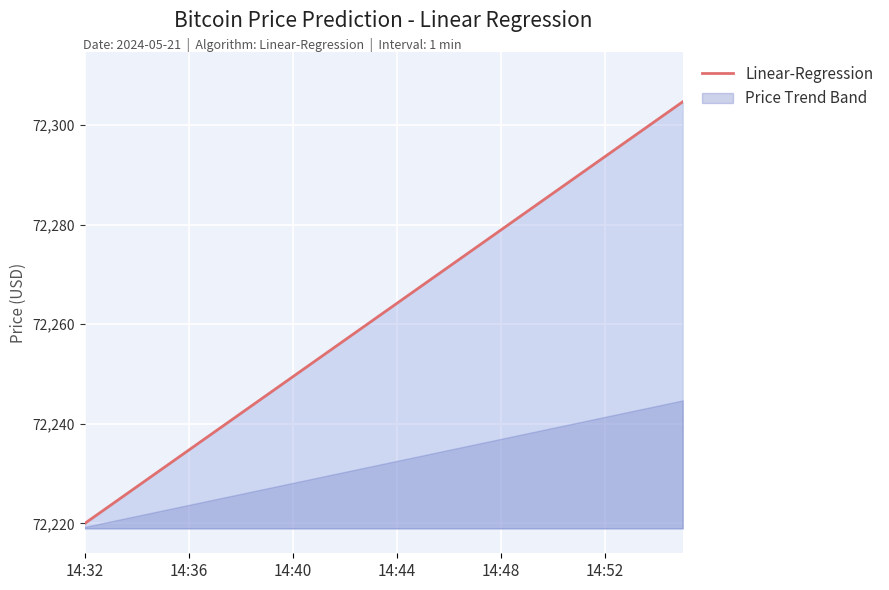

Which category has the lowest value in the Linear-Regression series?

14:32